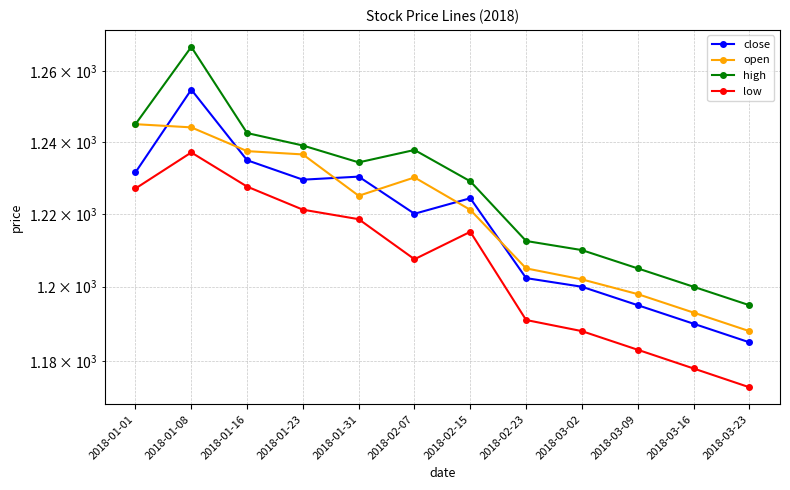

How many values in the close series exceed 1224?

6